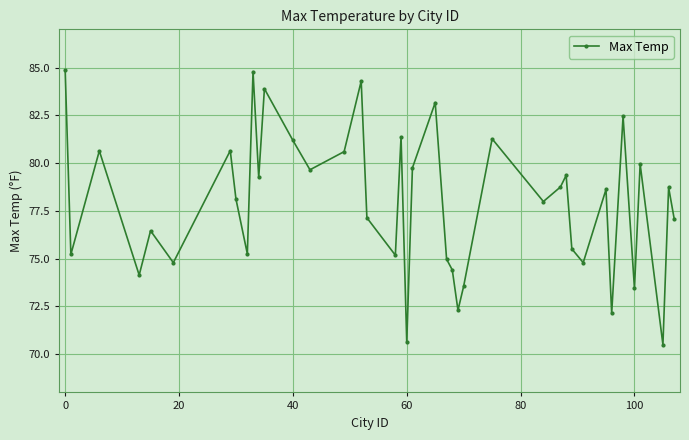

What is the value of the 5th point from the left?

76.5